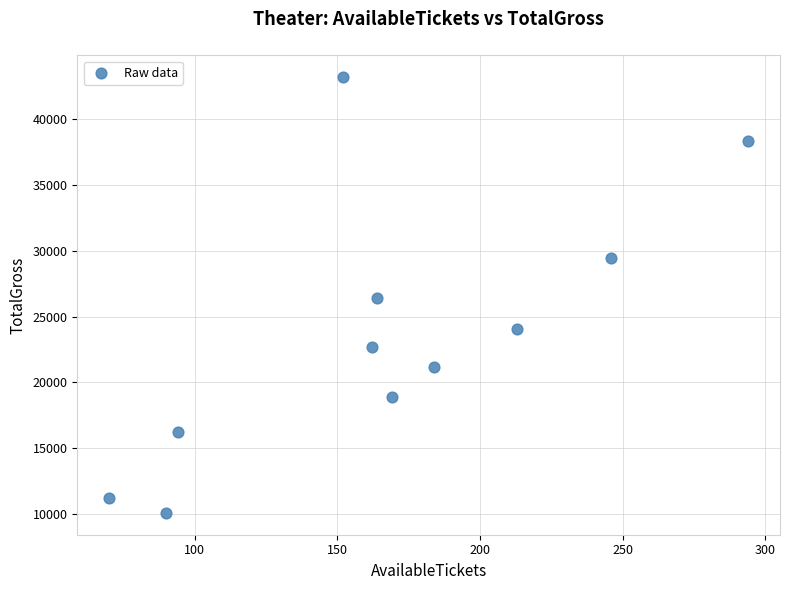

What is the range of X values (max minus min)?

224